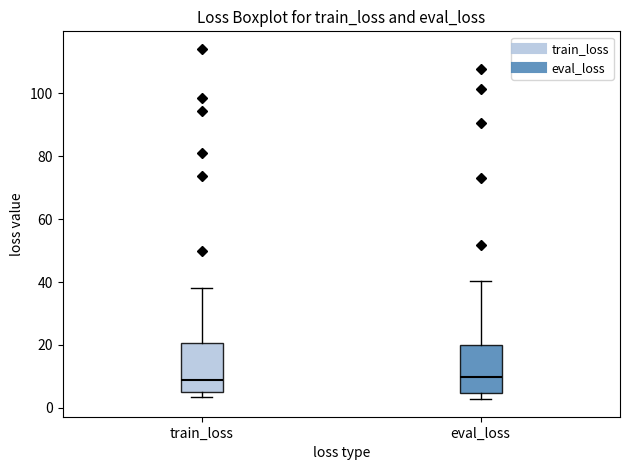

Reading left to right, read every box against the y-axis: the position of its median line, the range the box covers, and the ends of its whiskers. The values are not printed on the chart, so give them approximately, as read against the axis.

train_loss: median 8, box 6 to 20, whiskers 4 to 38
eval_loss: median 10, box 4 to 20, whiskers 2 to 40